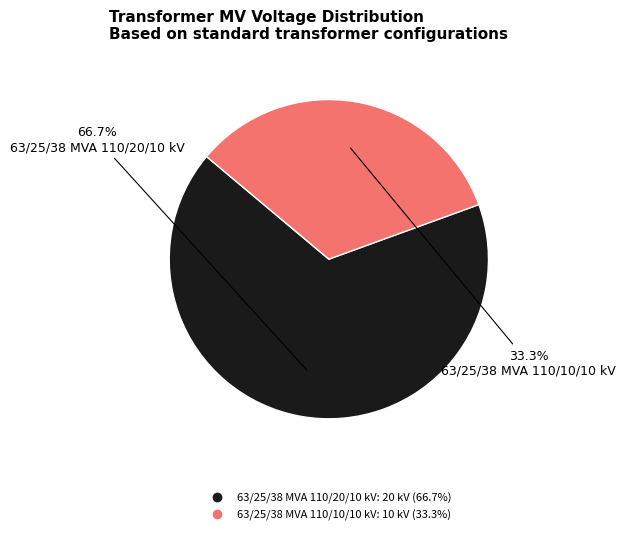

What percentage do 63/25/38 MVA 110/10/10 kV and 63/25/38 MVA 110/20/10 kV together represent?

100.0%